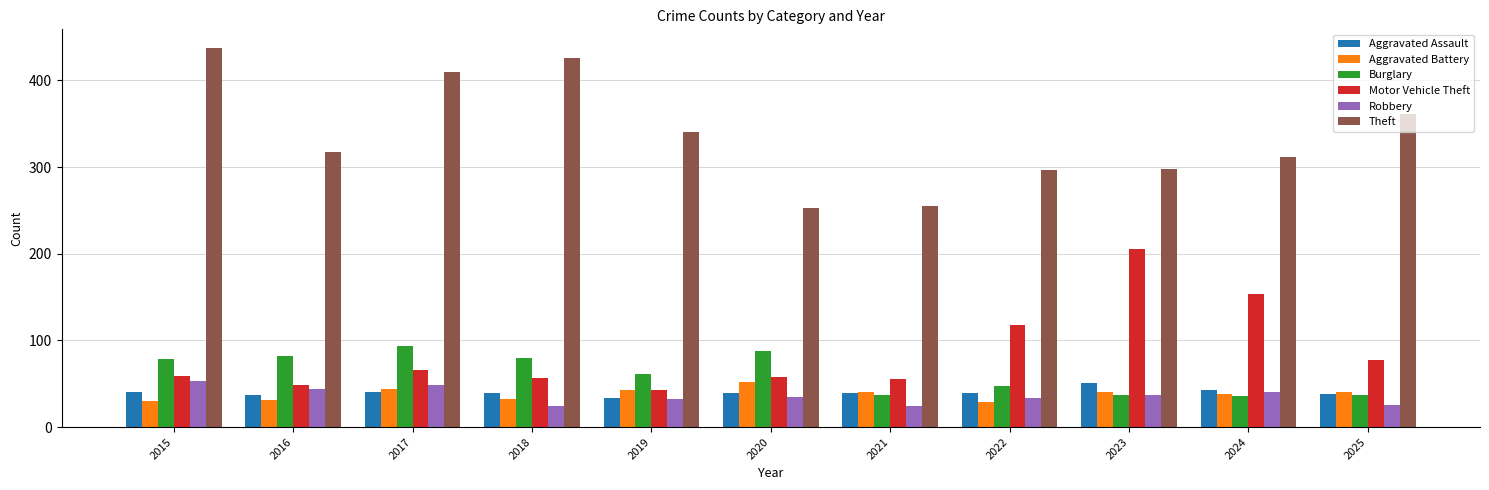

The Aggravated Battery series shows 32 at 2018. True or false?

True